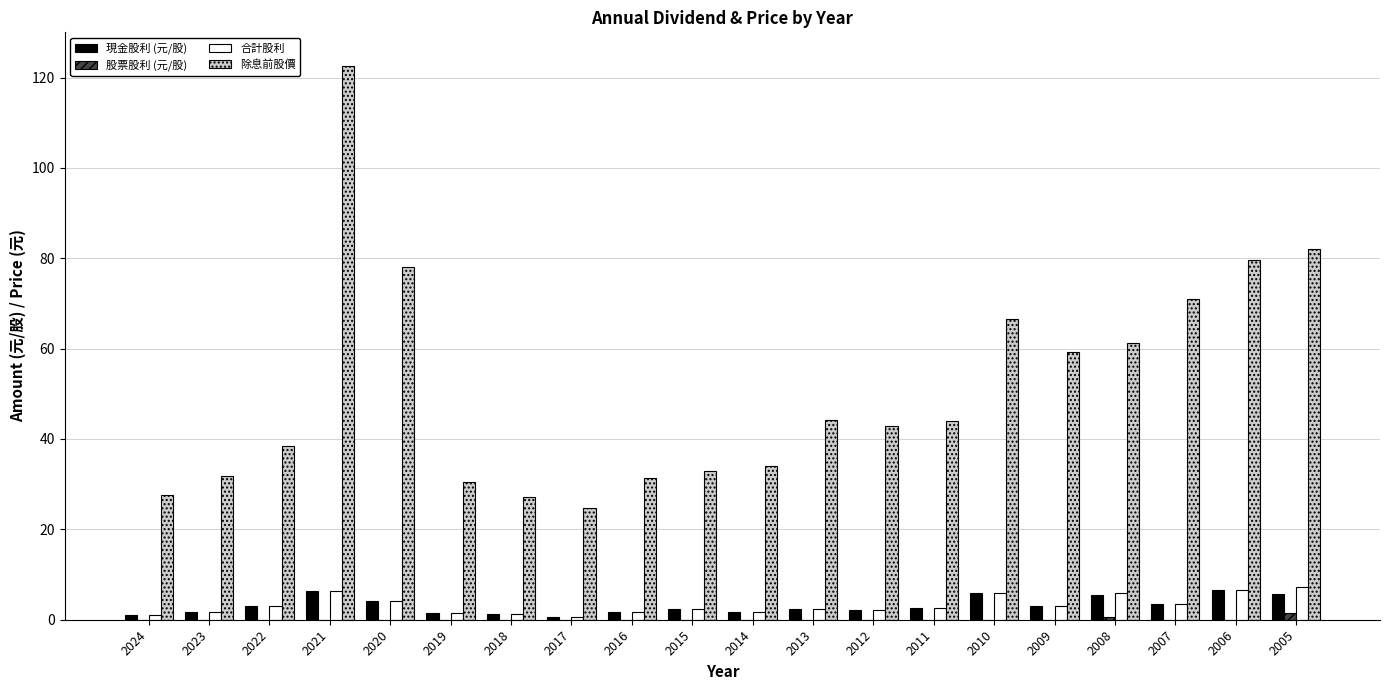

Does the chart contain stacked bars?

No